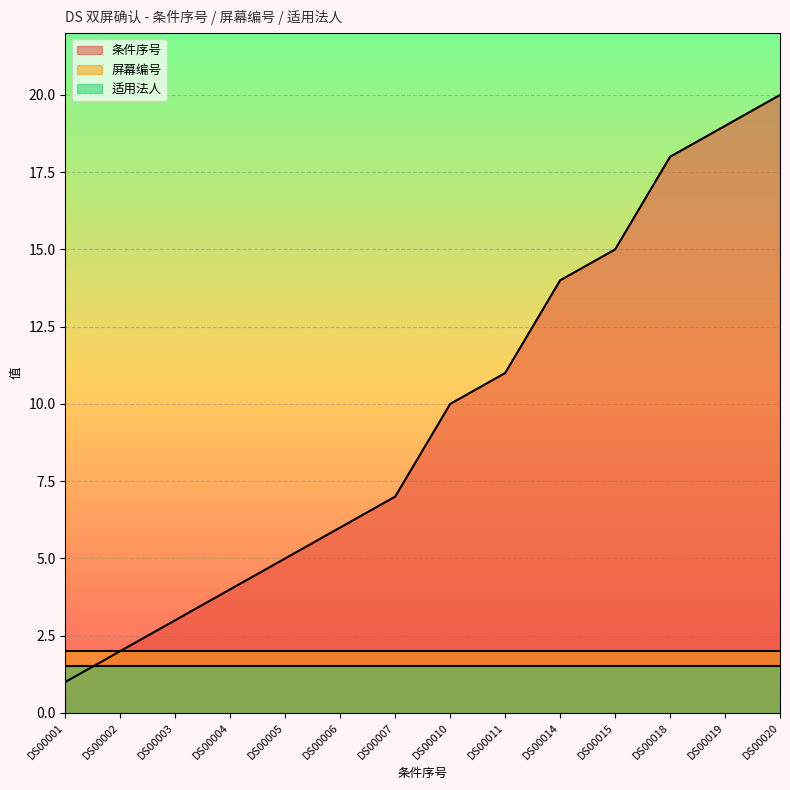

True or false: 条件序号 and 适用法人 cross at least once.

True